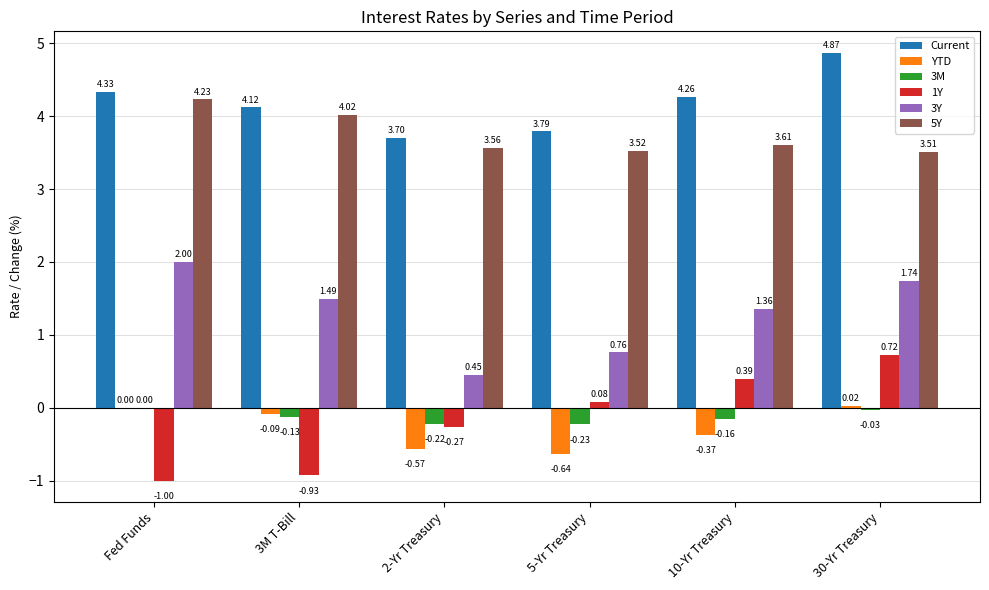

True or false: Current has a value of 1.1 at 5-Yr Treasury.

False